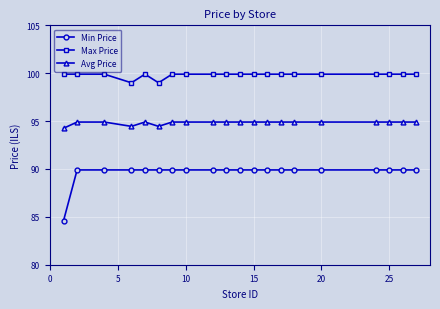

What is the minimum value for Min Price?

84.6